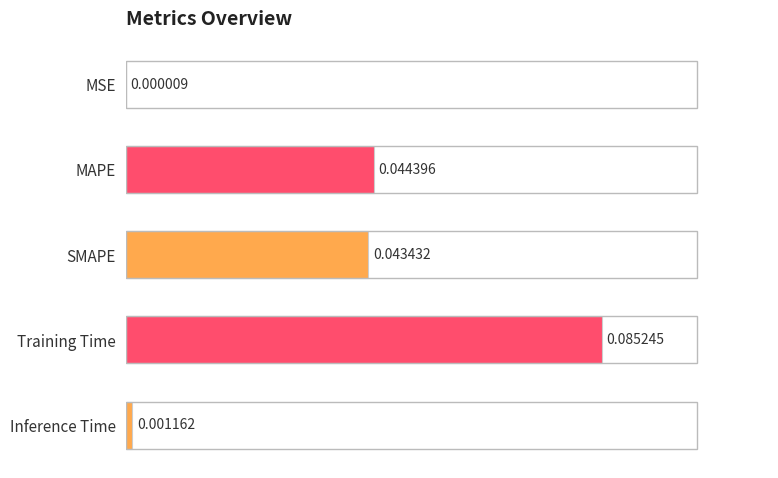

At which label is the value closest to 0?

MSE